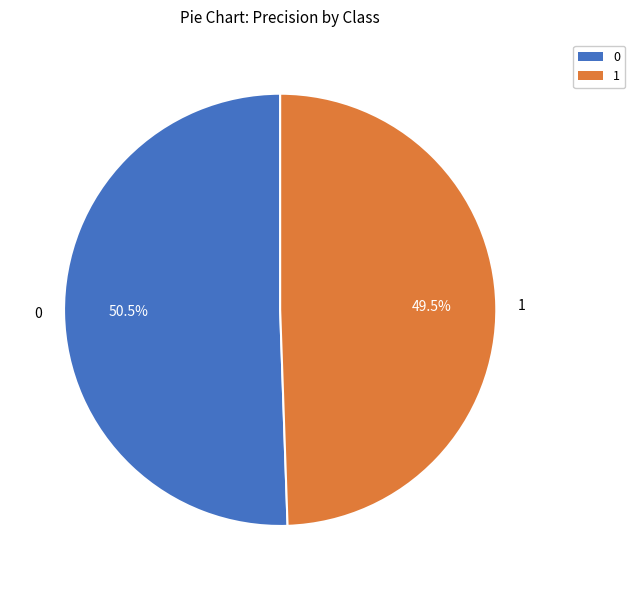

To the nearest percent, what is the combined percentage of 0 and 1?

100%